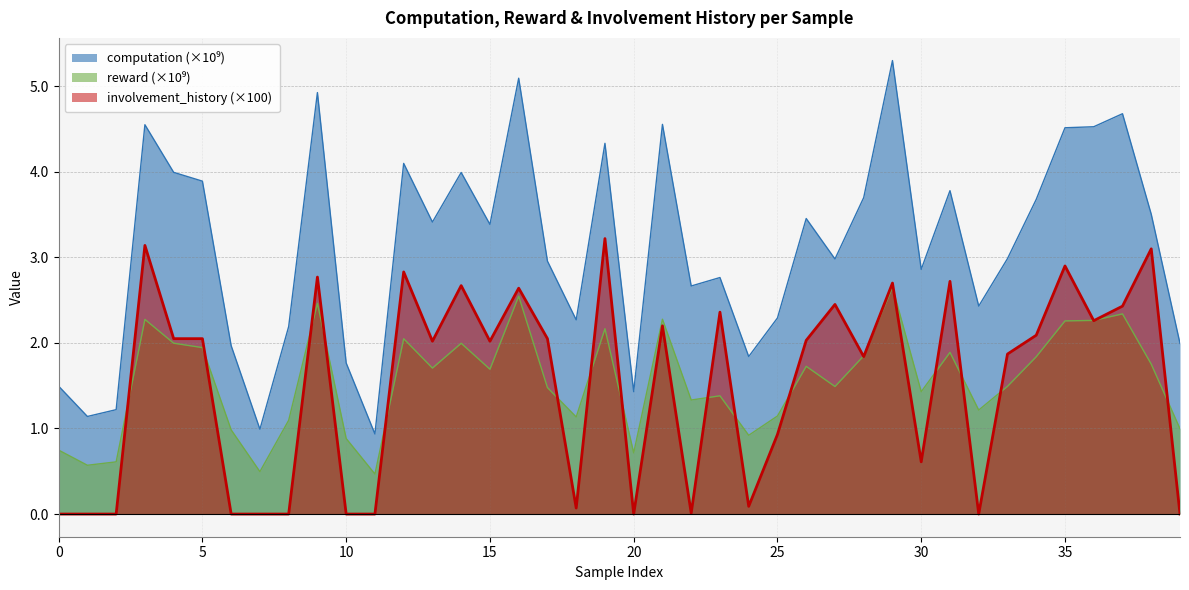

How many values in the reward series exceed 1?

30